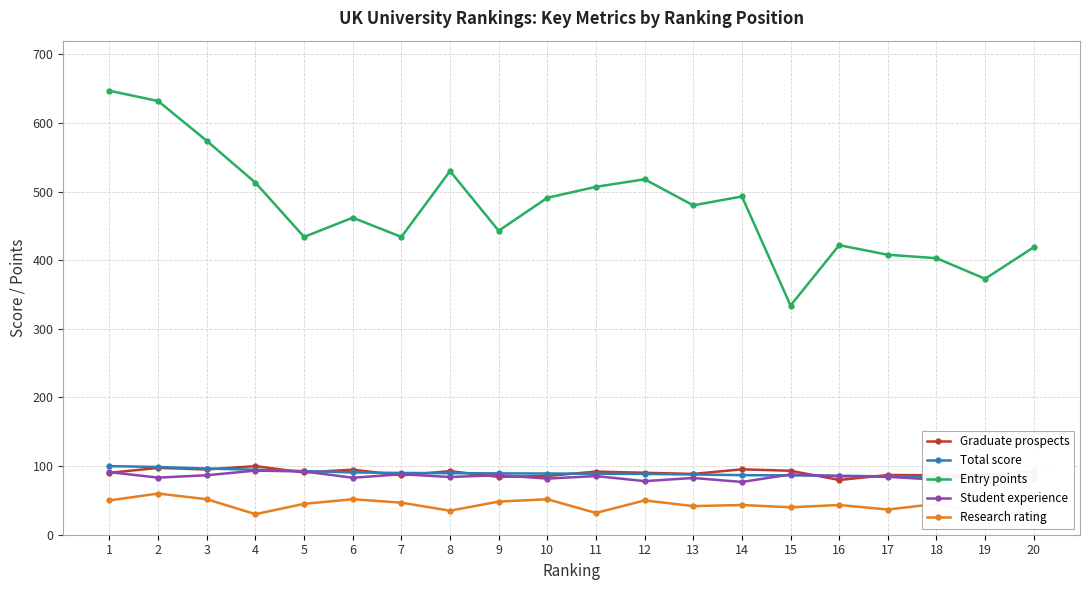

Is it true that Entry points equals 581.8 at 7?

False